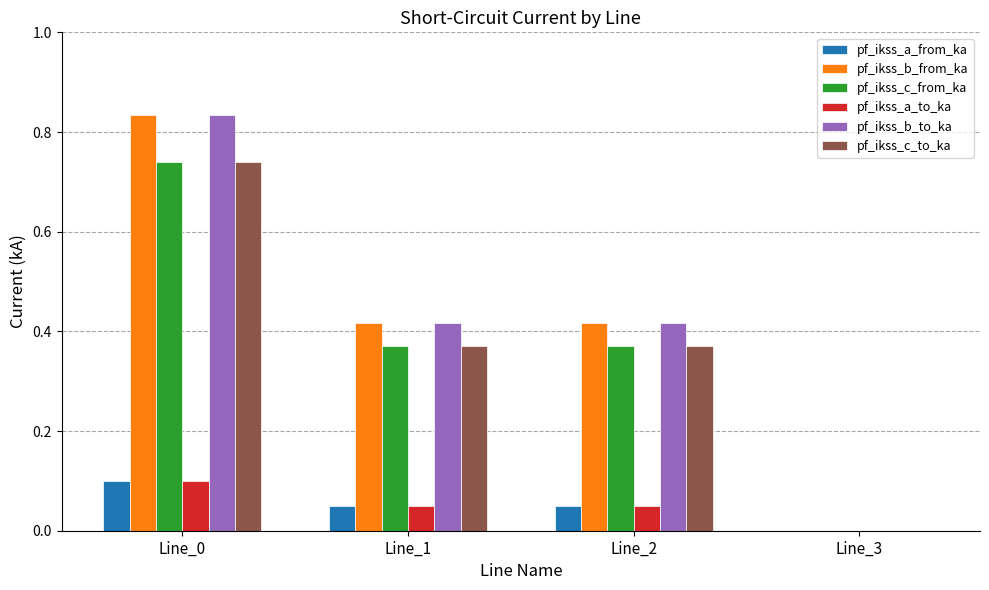

The pf_ikss_c_from_ka series shows 0.2 at Line_2. True or false?

False